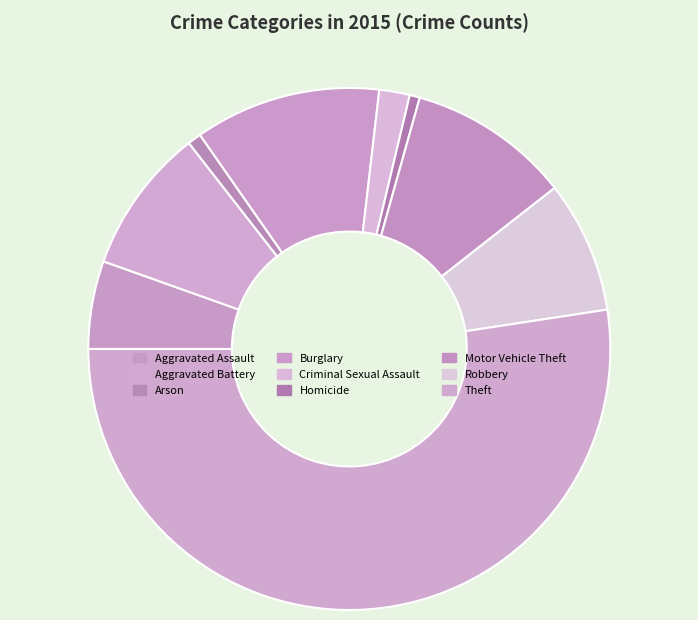

Count the number of slices in the pie.

9